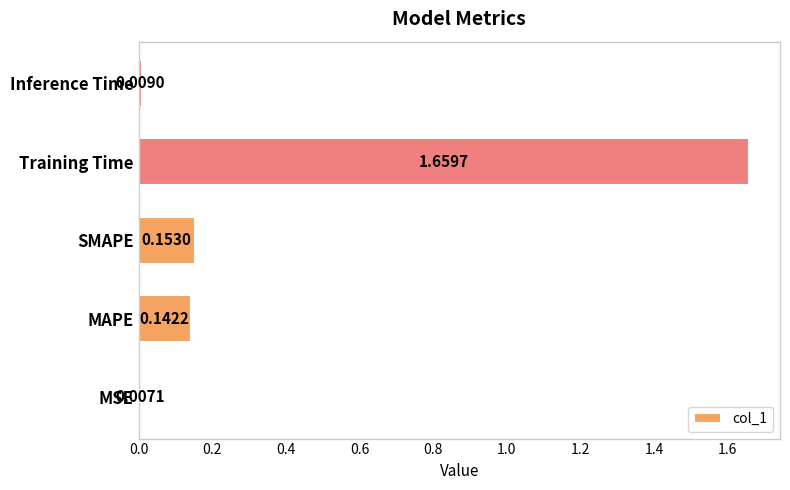

Rank the categories by value from lowest to highest.

MSE, Inference Time, MAPE, SMAPE, Training Time